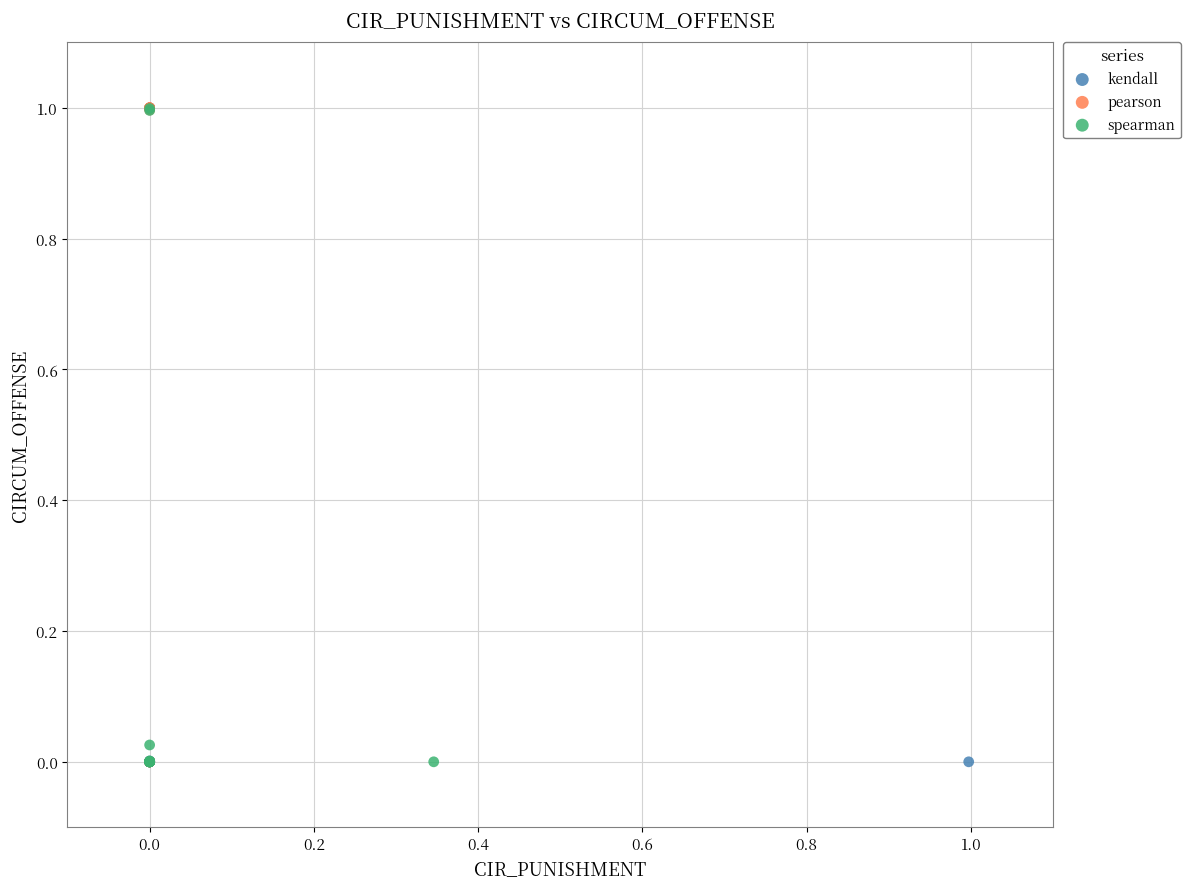

What are all the series names shown in the legend?

kendall, pearson, spearman